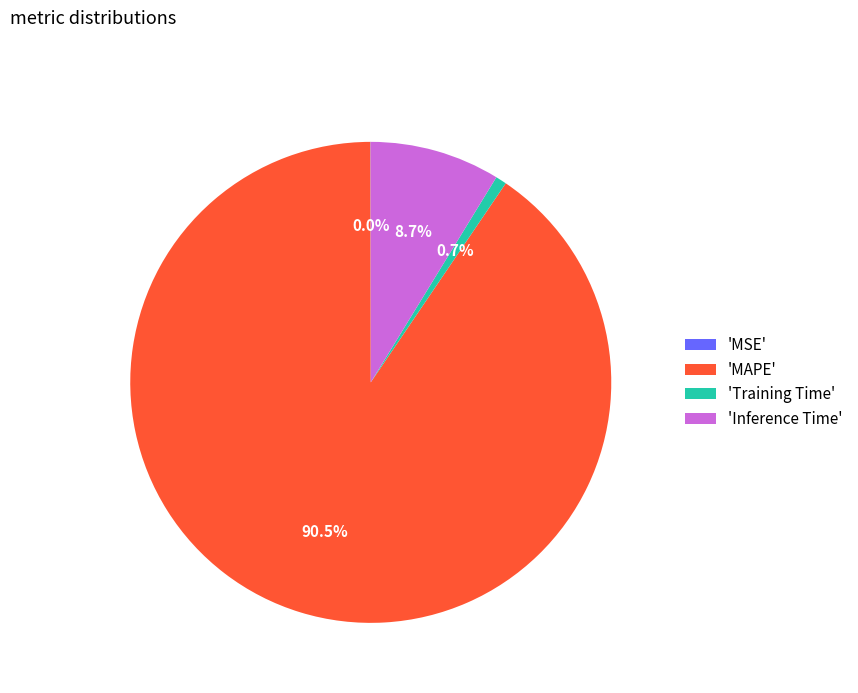

What is the largest slice in the pie chart?

'MAPE'